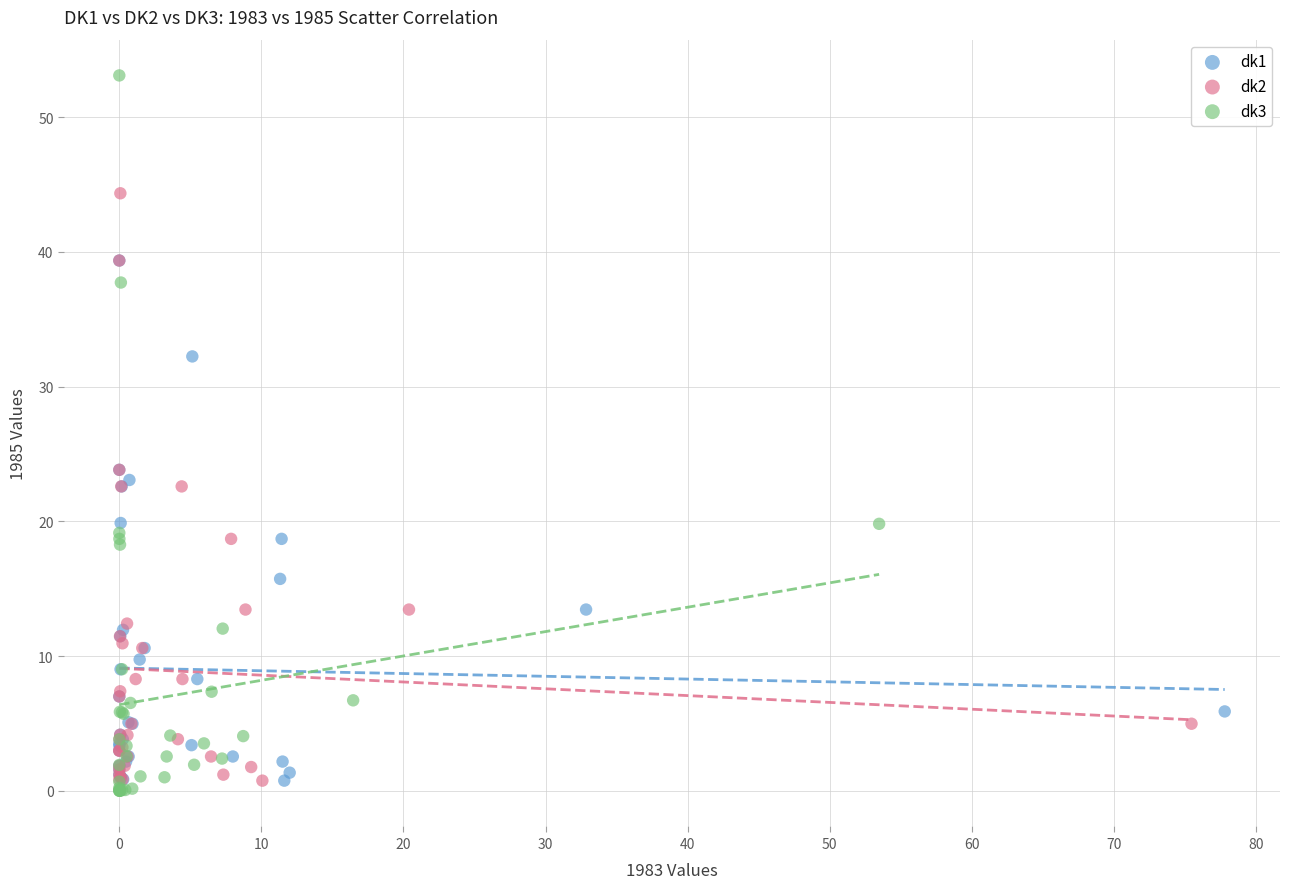

Which series contains the highest Y value?

dk3